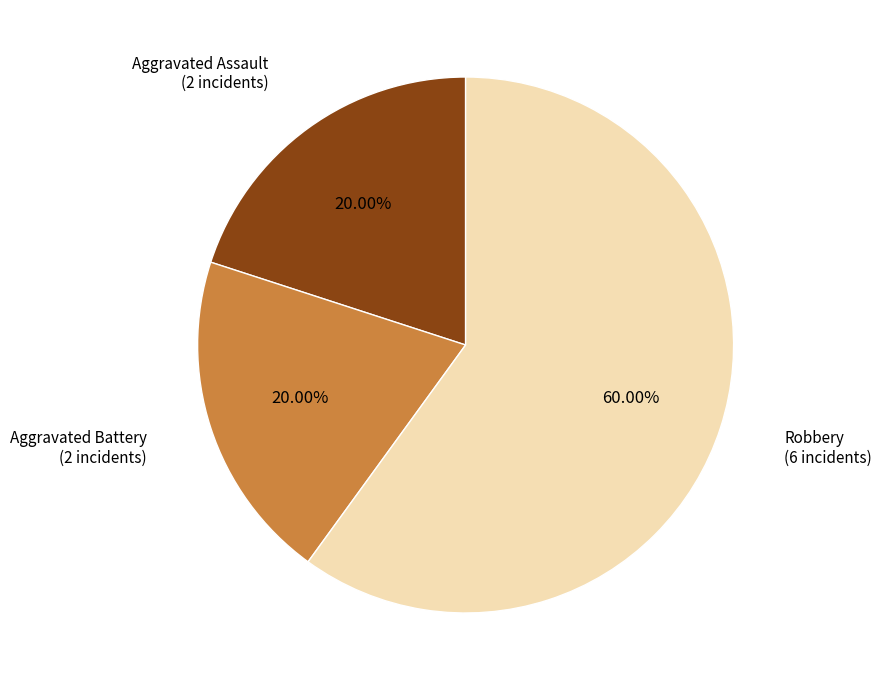

Does any single category account for the majority?

Yes